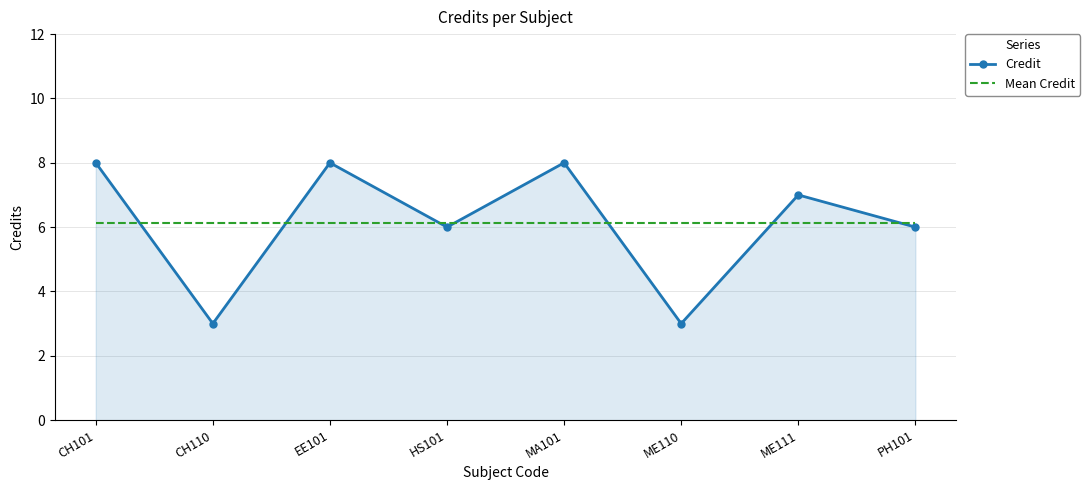

Which series ends up on top after the final intersection of Mean Credit and Credit?

Mean Credit